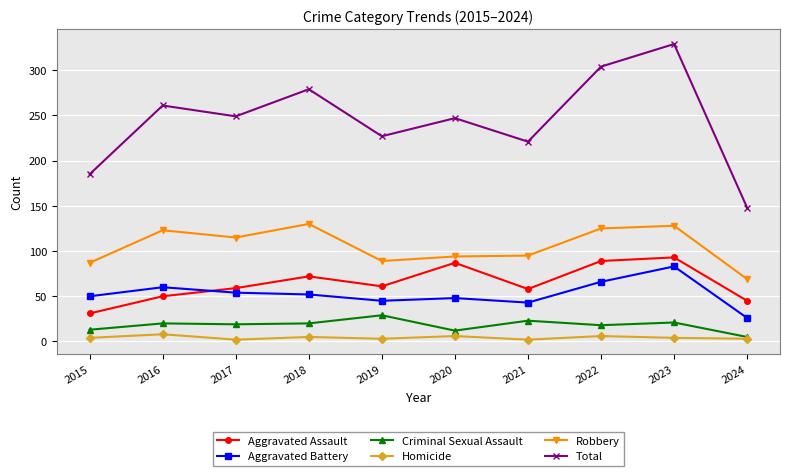

Is this an area chart (filled region under the line)?

No